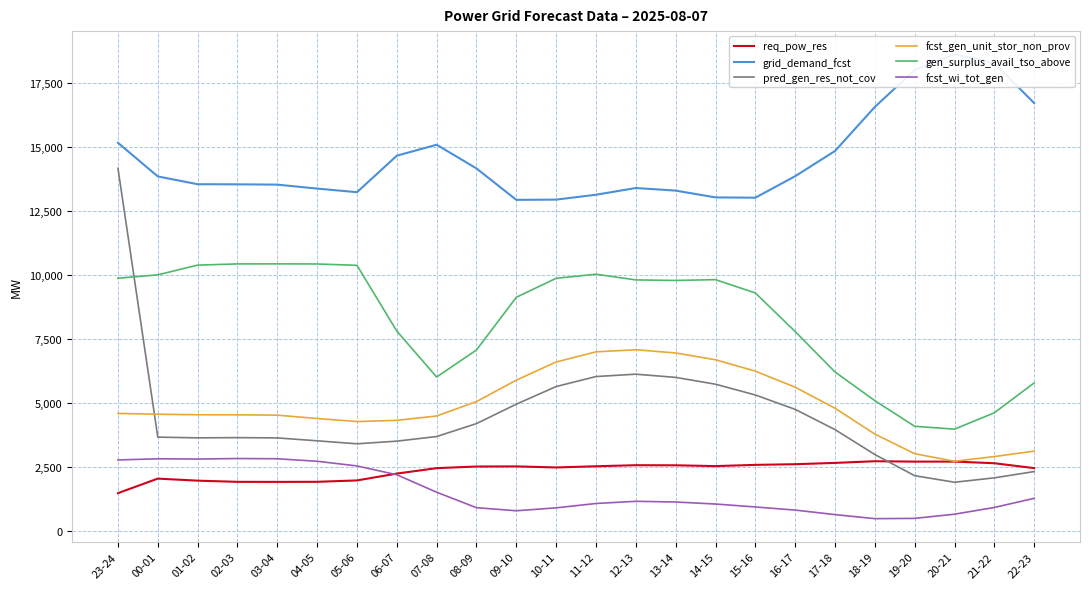

At which label does req_pow_res first exceed 2525?

11-12